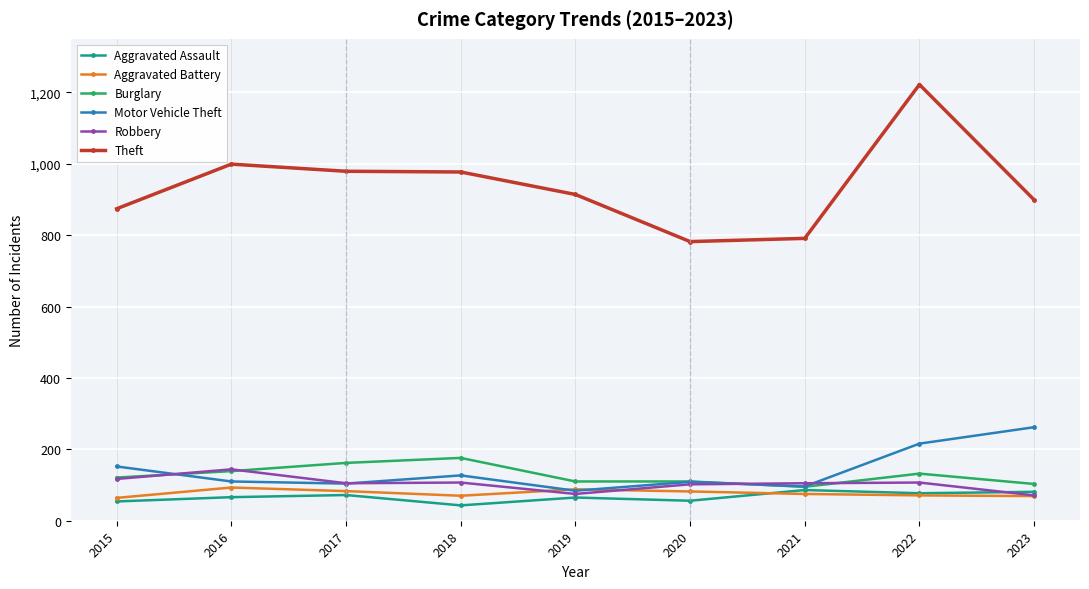

The Burglary series shows 121 at 2015. True or false?

True